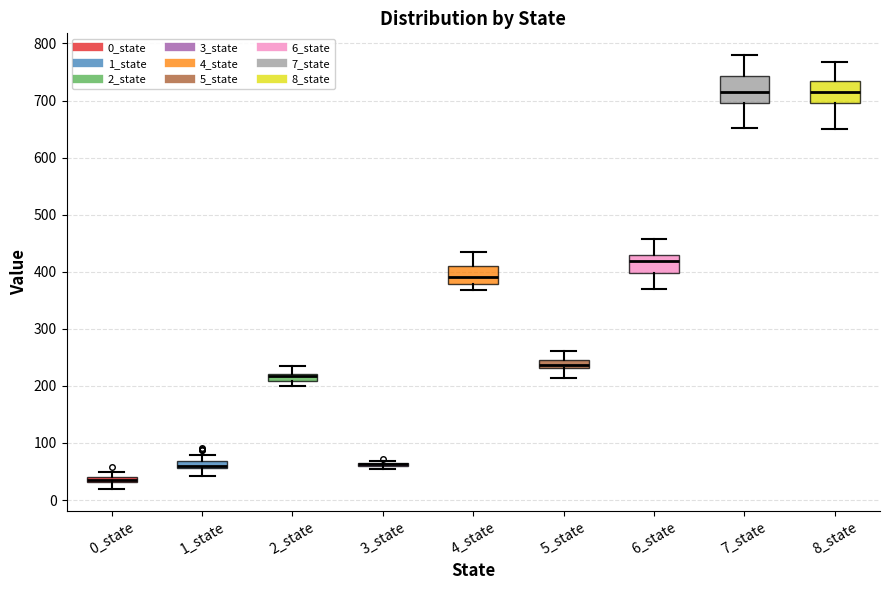

Where does the lower whisker of the box for 8_state end on the y-axis? The values are not printed on the chart, so give them approximately, as read against the axis.

650